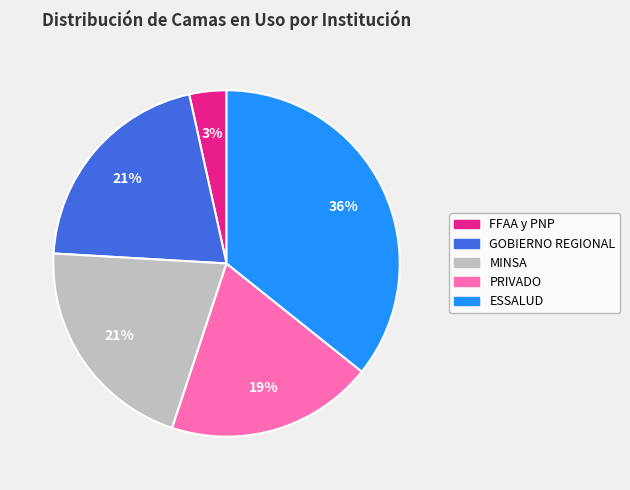

Is there a majority slice in this chart?

No